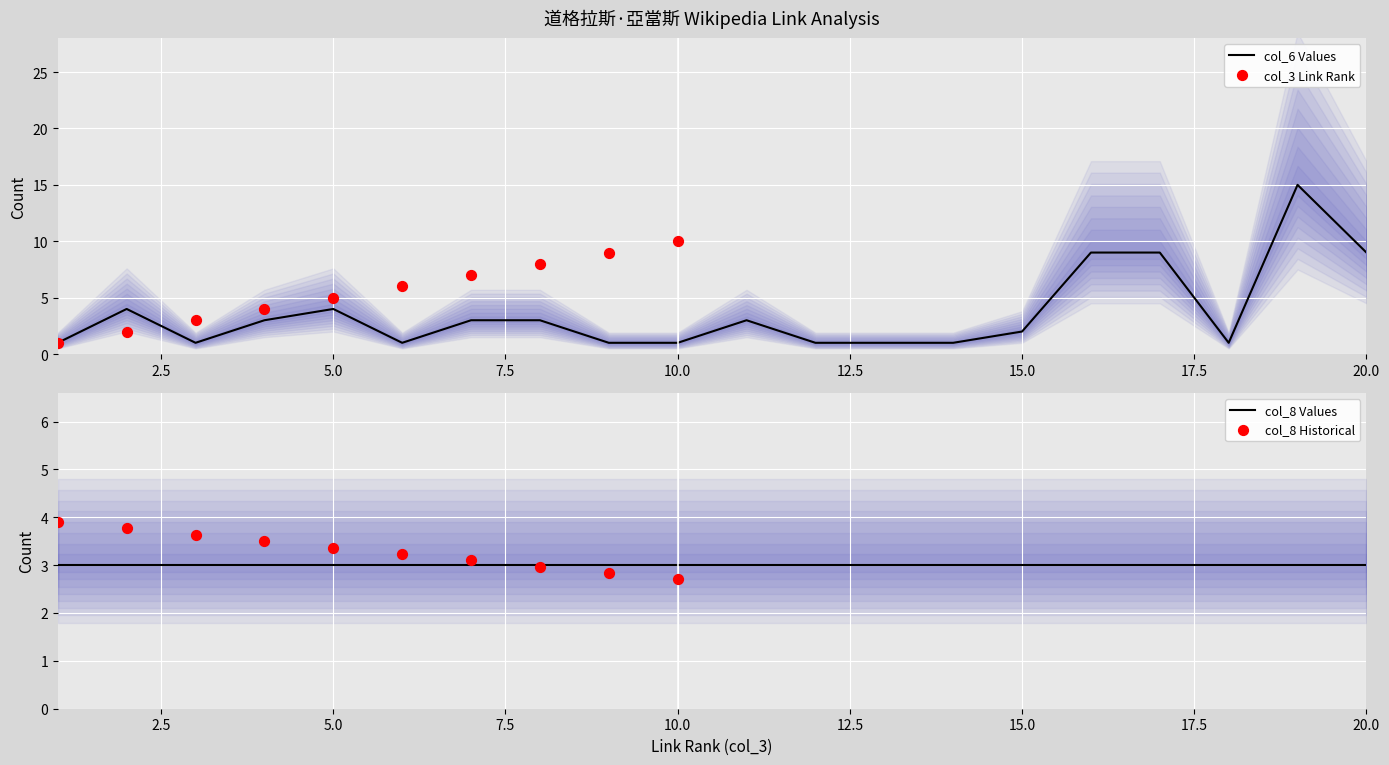

Is the value of col_8_values at 15 greater than the value of col_6_values at 2?

No